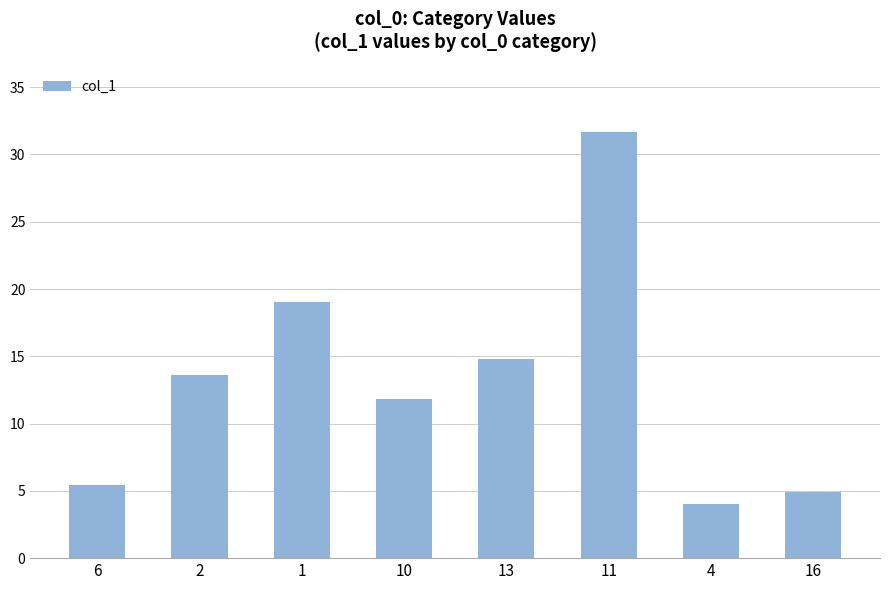

What is the sum of all values?

105.2